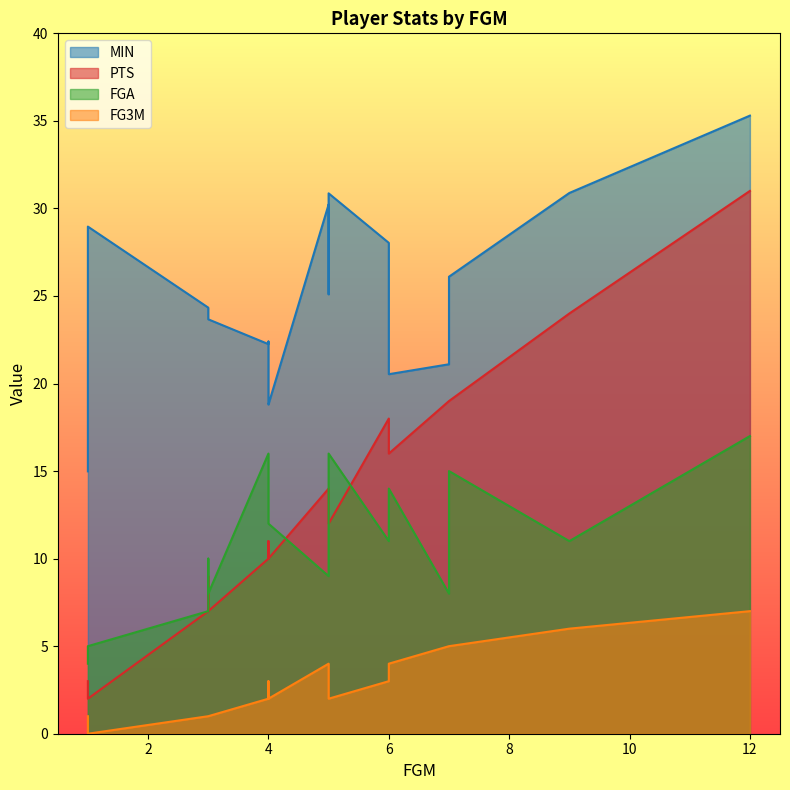

Which series has the largest total across all categories?

MIN